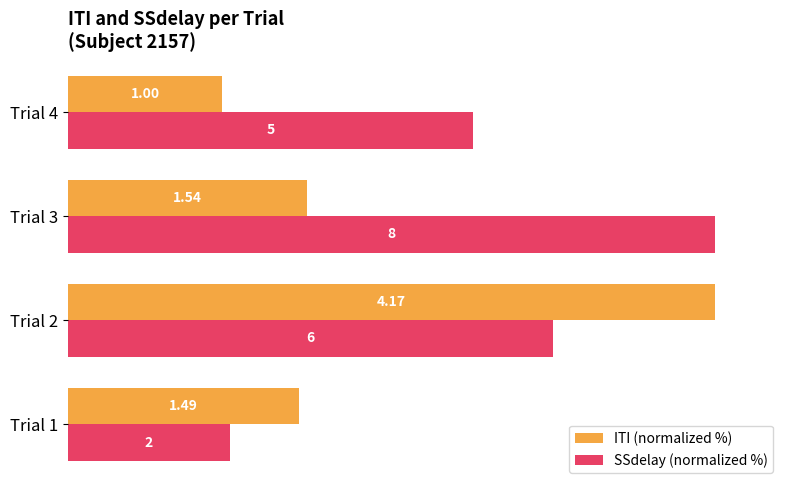

What are all the series names shown in the legend?

ITI (normalized %), SSdelay (normalized %)